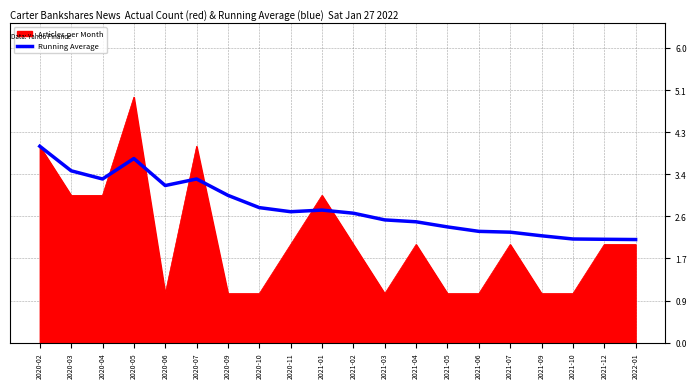

What position from the right is 2021-04?

8